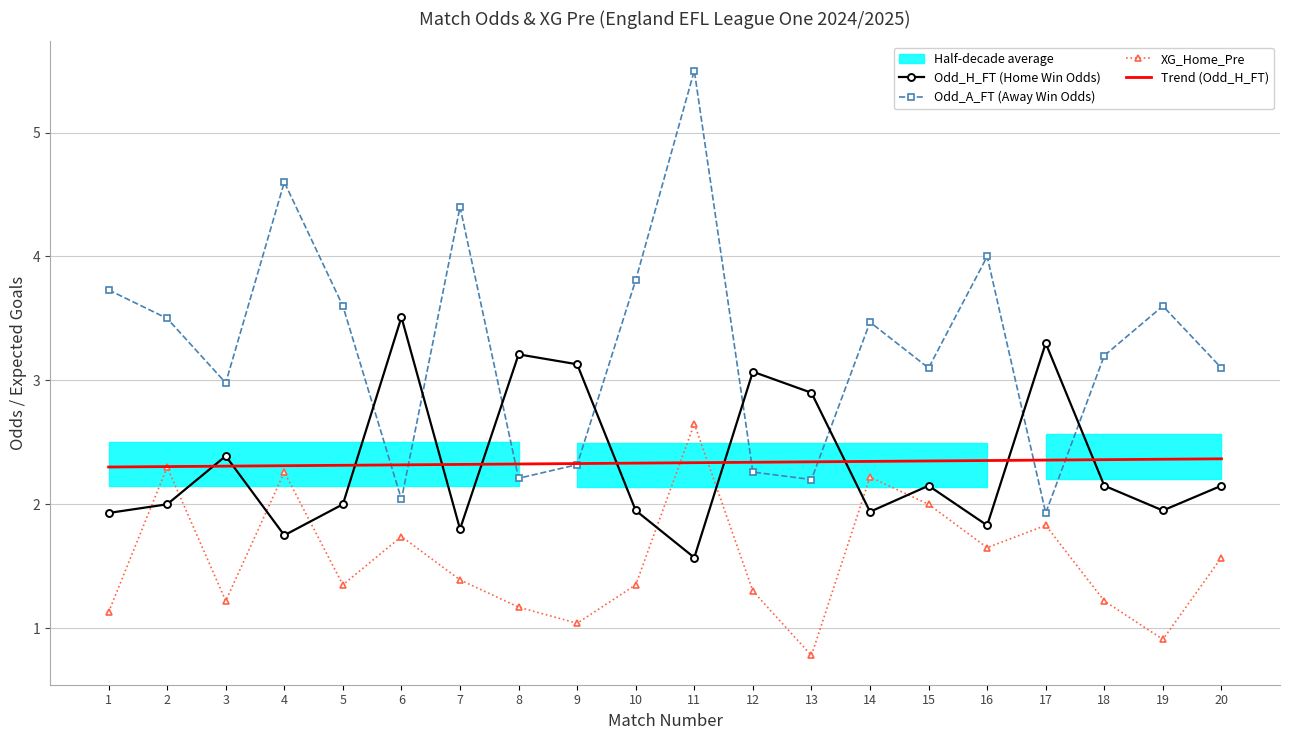

Is this an area chart (filled region under the line)?

No